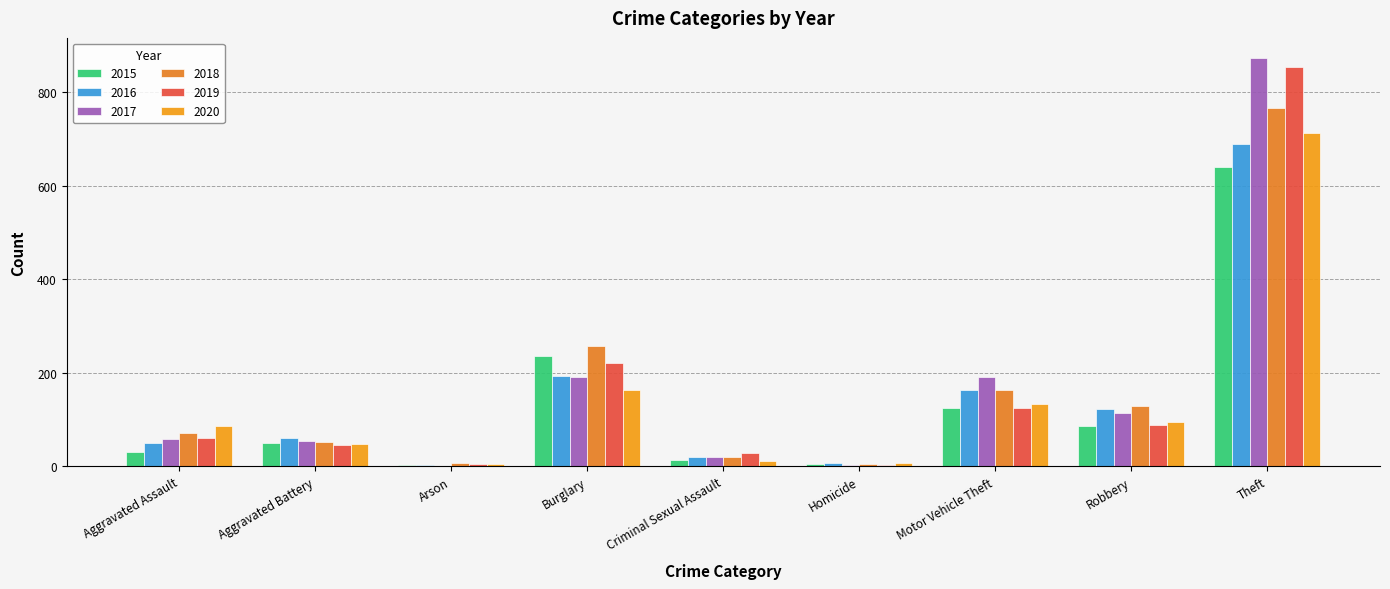

What is the difference between the 2018 values at Burglary and Criminal Sexual Assault?

237